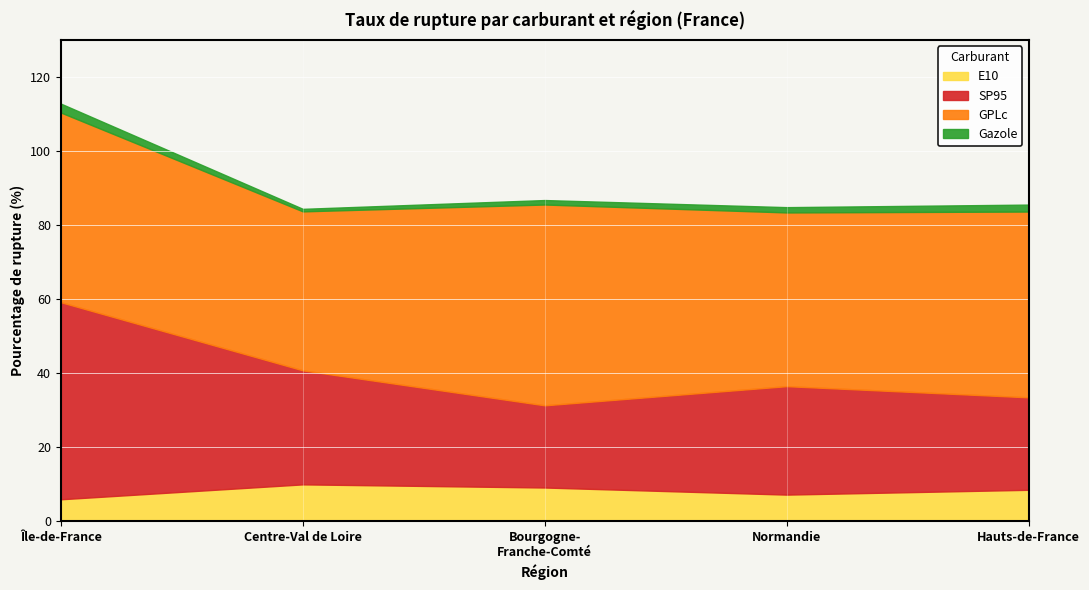

At which category is the sum across all series the highest?

Île-de-France